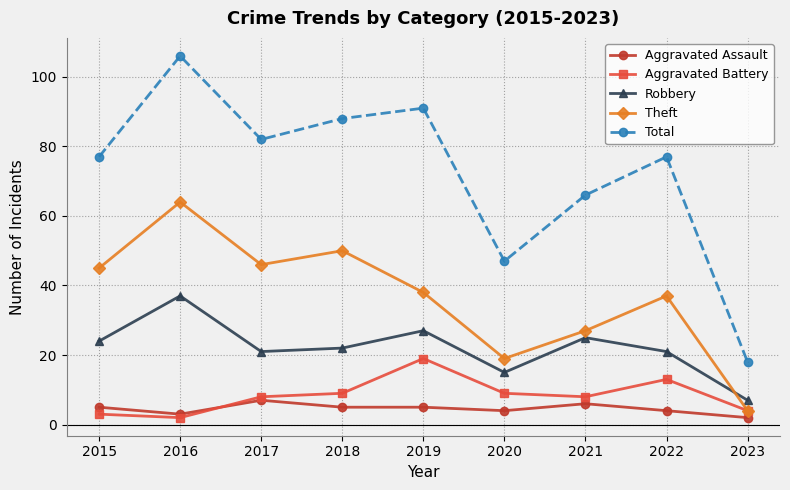

Reading left to right, what are all the values shown in this chart?

Aggravated Assault: 5	3	7	5	5	4	6	4	2
Aggravated Battery: 3	2	8	9	19	9	8	13	4
Robbery: 24	37	21	22	27	15	25	21	7
Theft: 45	64	46	50	38	19	27	37	4
Total: 77	106	82	88	91	47	66	77	18